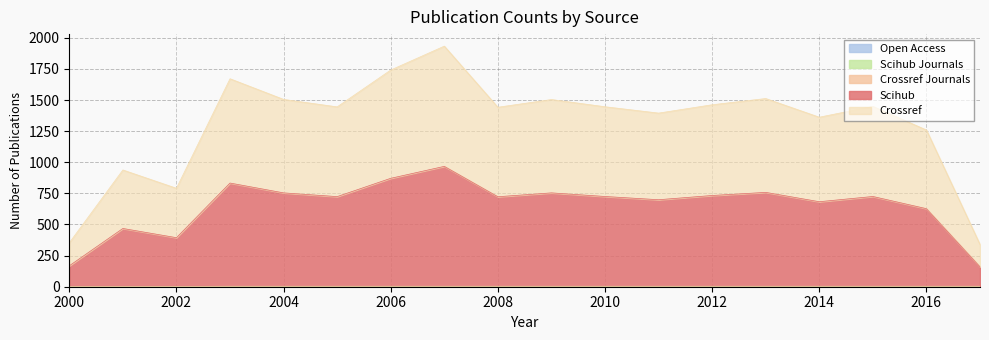

What is the difference between the second highest and minimum values in the scihub series?

711